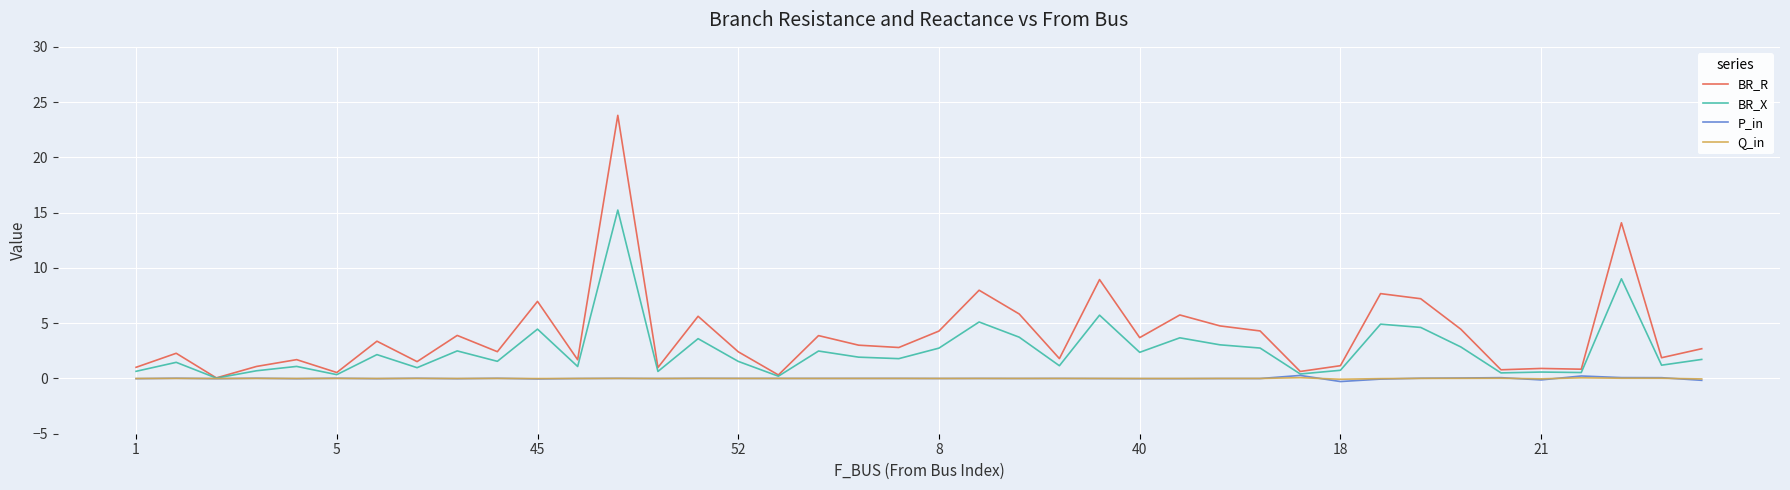

Which series has the largest total across all categories?

BR_R